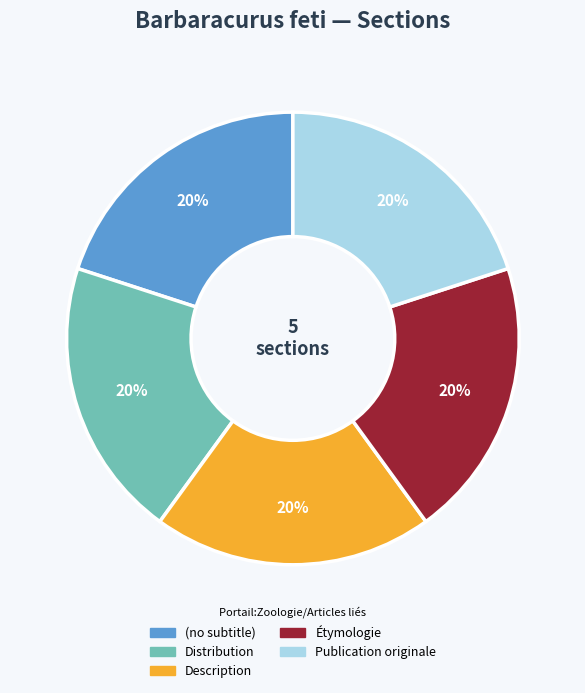

Is the sum of Publication originale and Description greater than half?

No